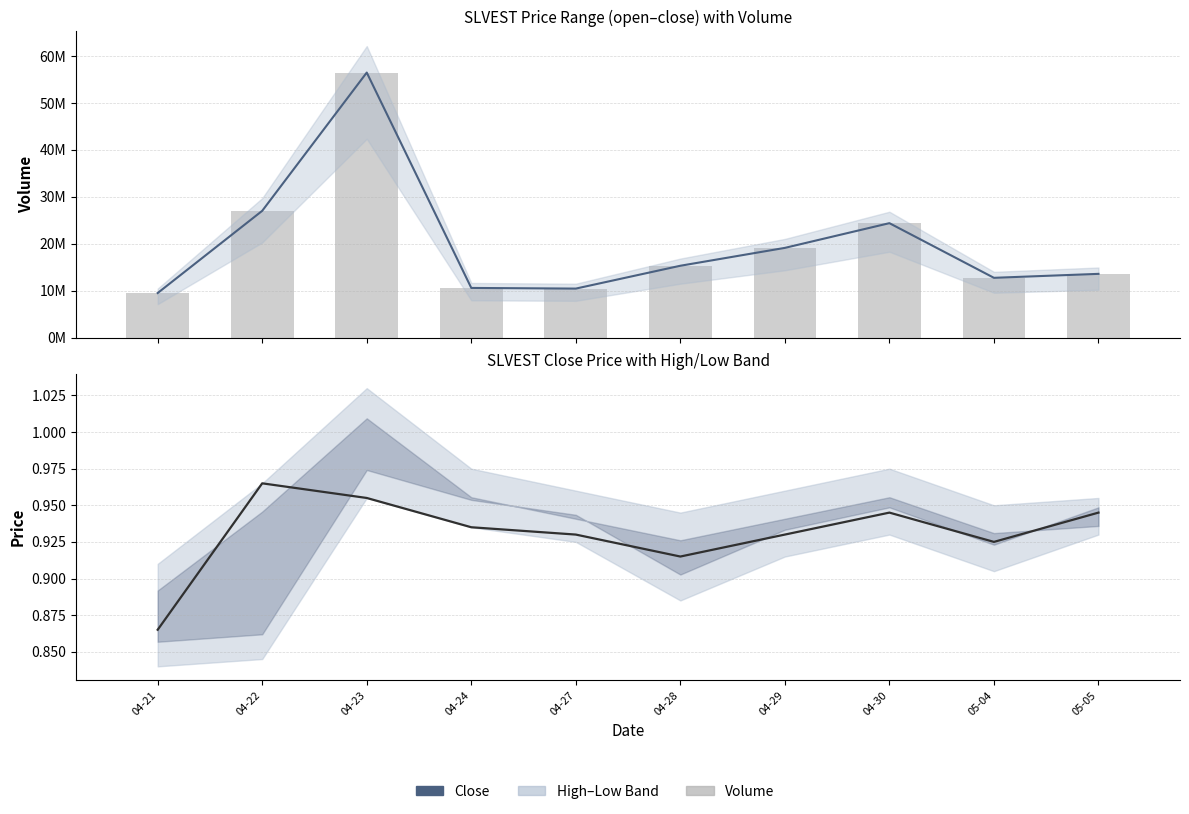

Reading left to right, transcribe all the data shown in this chart.

vol (line): 9489800.0	27018900.0	56500500.0	10574400.0	10433600.0	15304400.0	19116200.0	24386500.0	12731700.0	13574900.0
vol: 9489800.0	27018900.0	56500500.0	10574400.0	10433600.0	15304400.0	19116200.0	24386500.0	12731700.0	13574900.0
close: 0.9	1.0	1.0	0.9	0.9	0.9	0.9	0.9	0.9	0.9